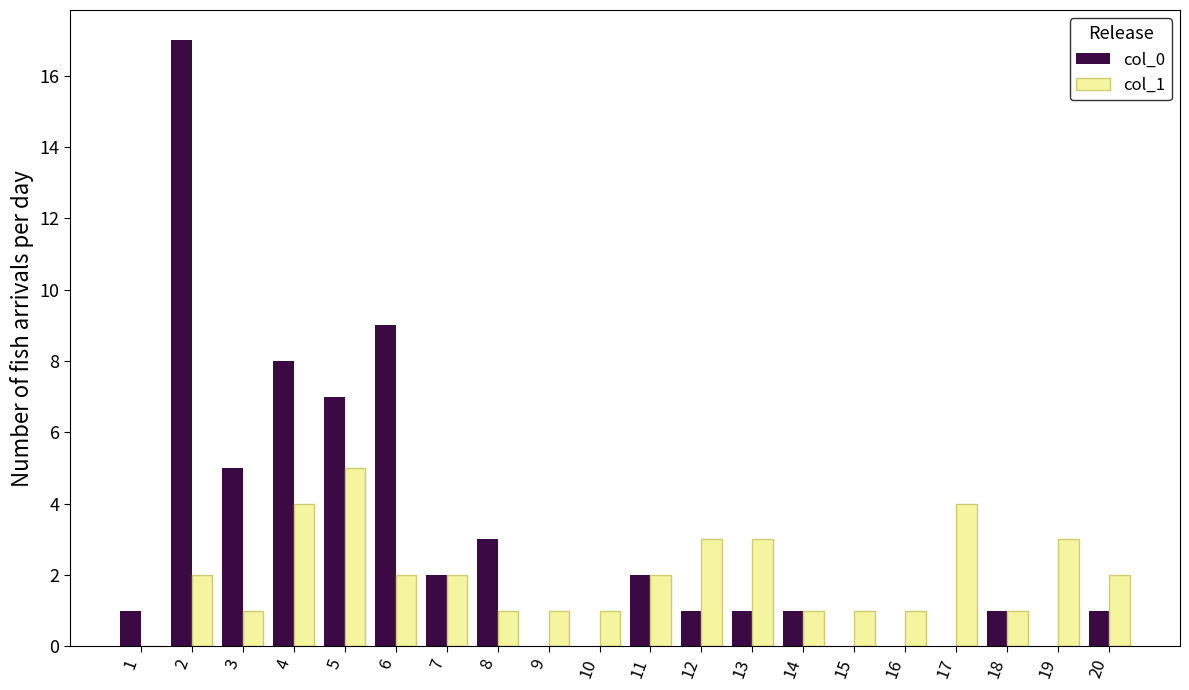

How many categories are shown in the chart?

20